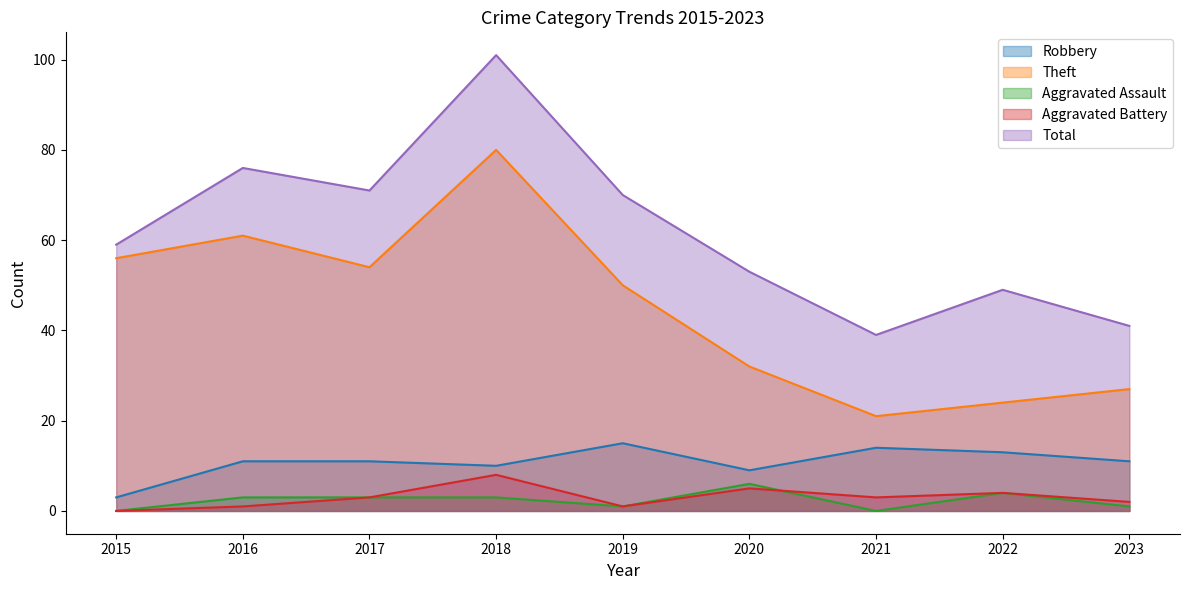

Where does the Total series first go above 59?

2016